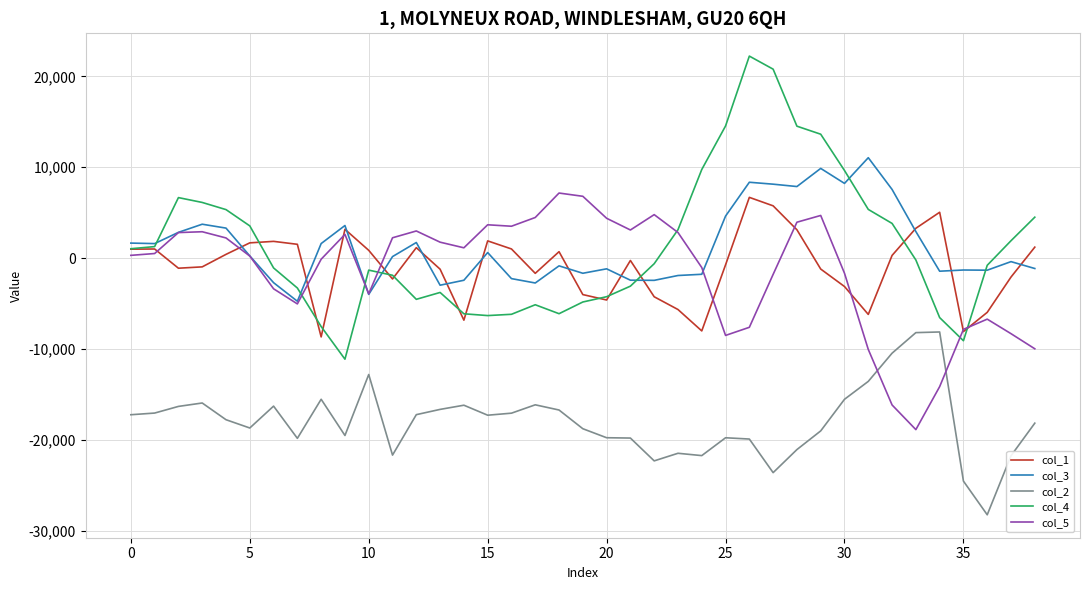

True or false: col_4 and col_5 cross at least once.

True